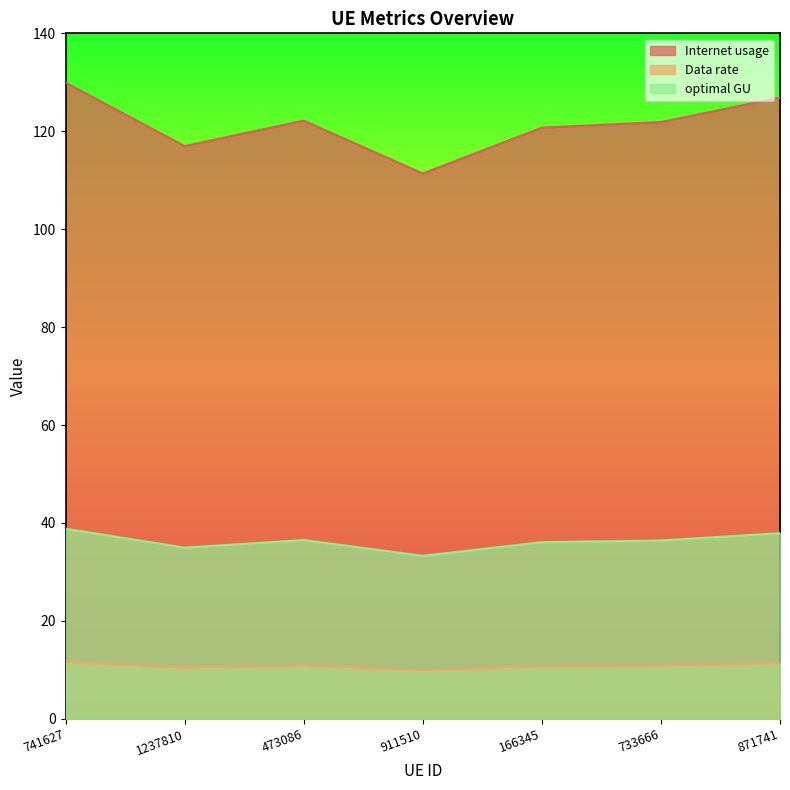

At how many categories does at least one series exceed 38?

7